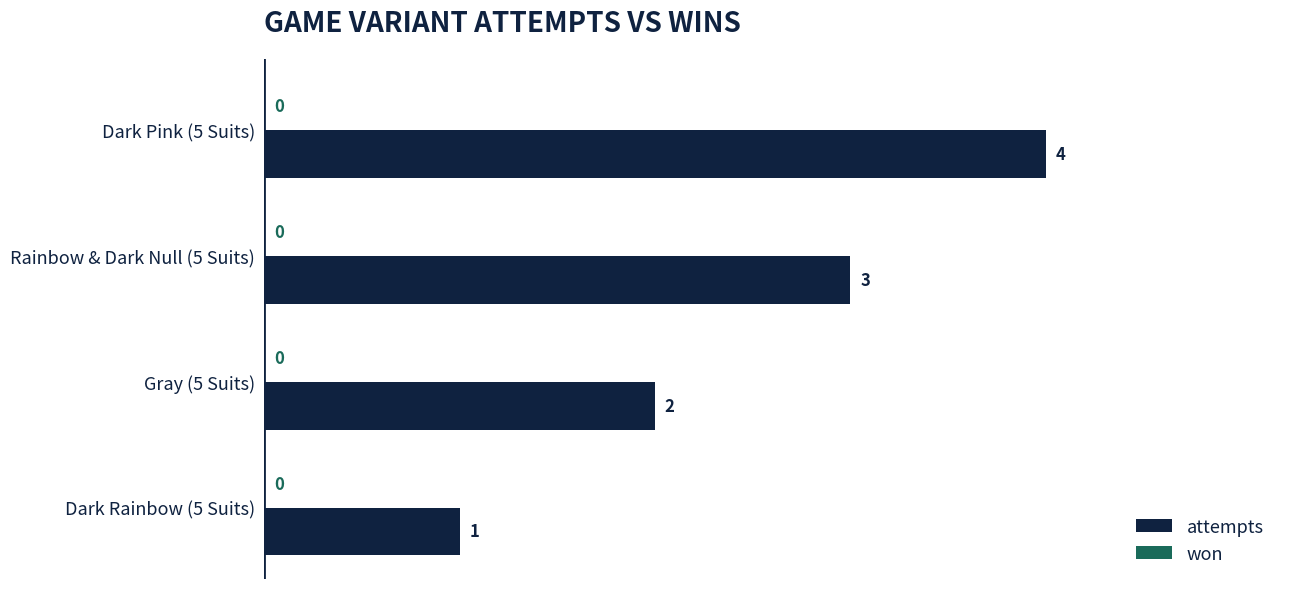

Rank the categories by value from highest to lowest.

Dark Pink (5 Suits), Rainbow & Dark Null (5 Suits), Gray (5 Suits), Dark Rainbow (5 Suits)